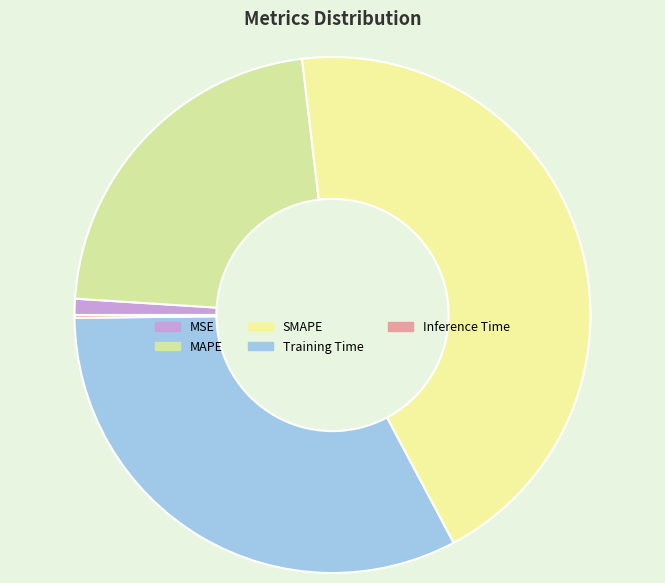

Which category has the biggest portion of the pie?

SMAPE